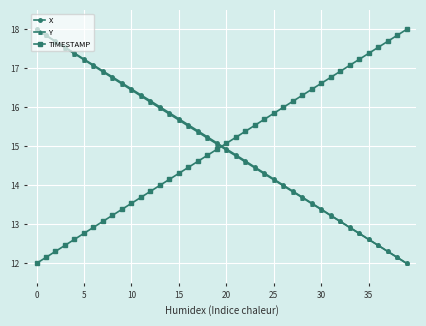

What is the lowest value of the X series?

12.0